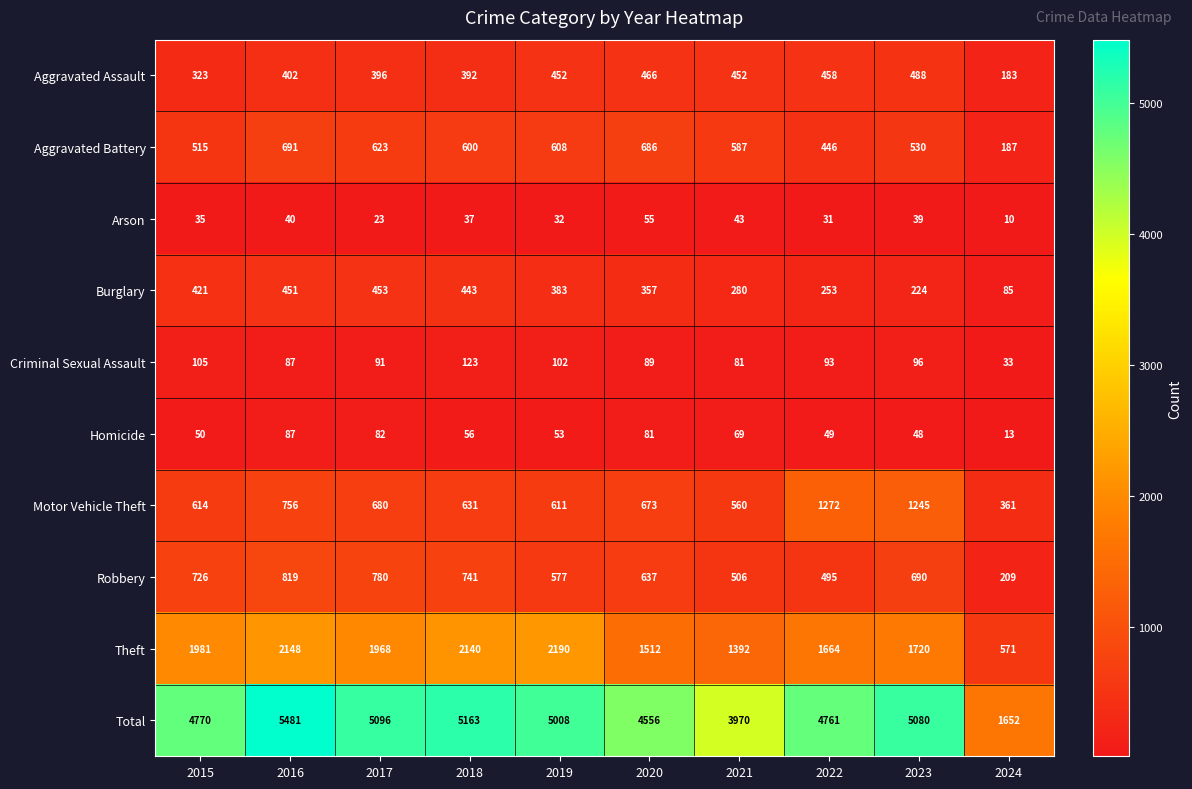

Which category has the highest value across all series?

2016